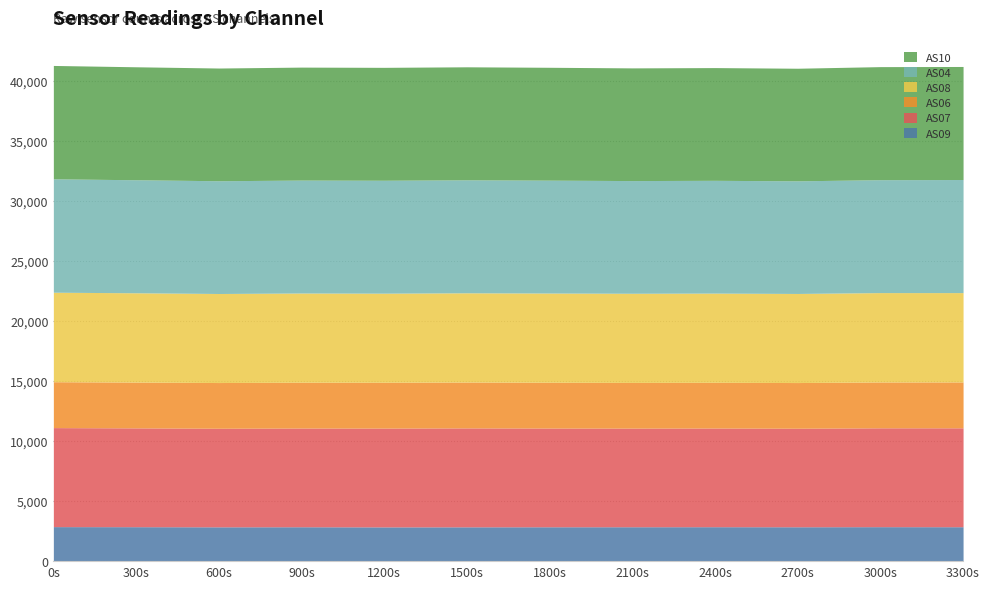

What is the difference between the maximum and minimum values in the AS09 series?

22